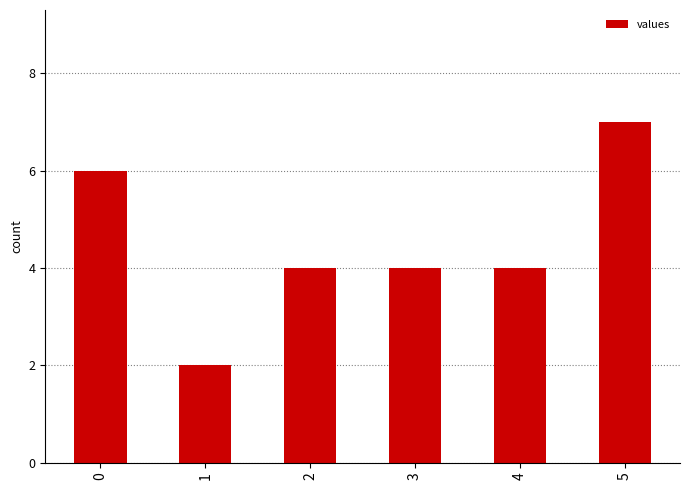

What is the minimum value shown in the chart?

2